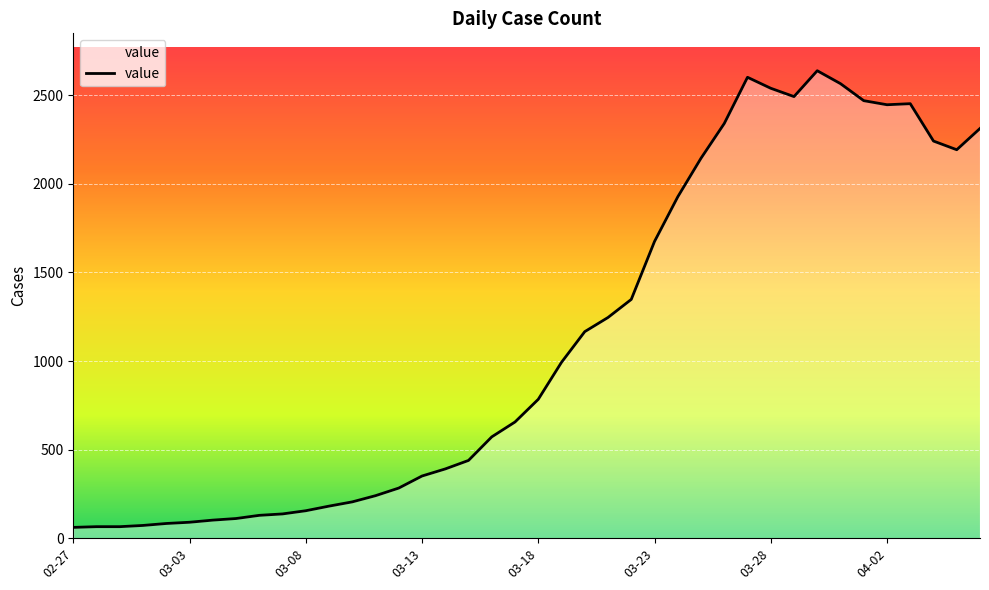

What is the difference between the maximum and minimum values?

2578